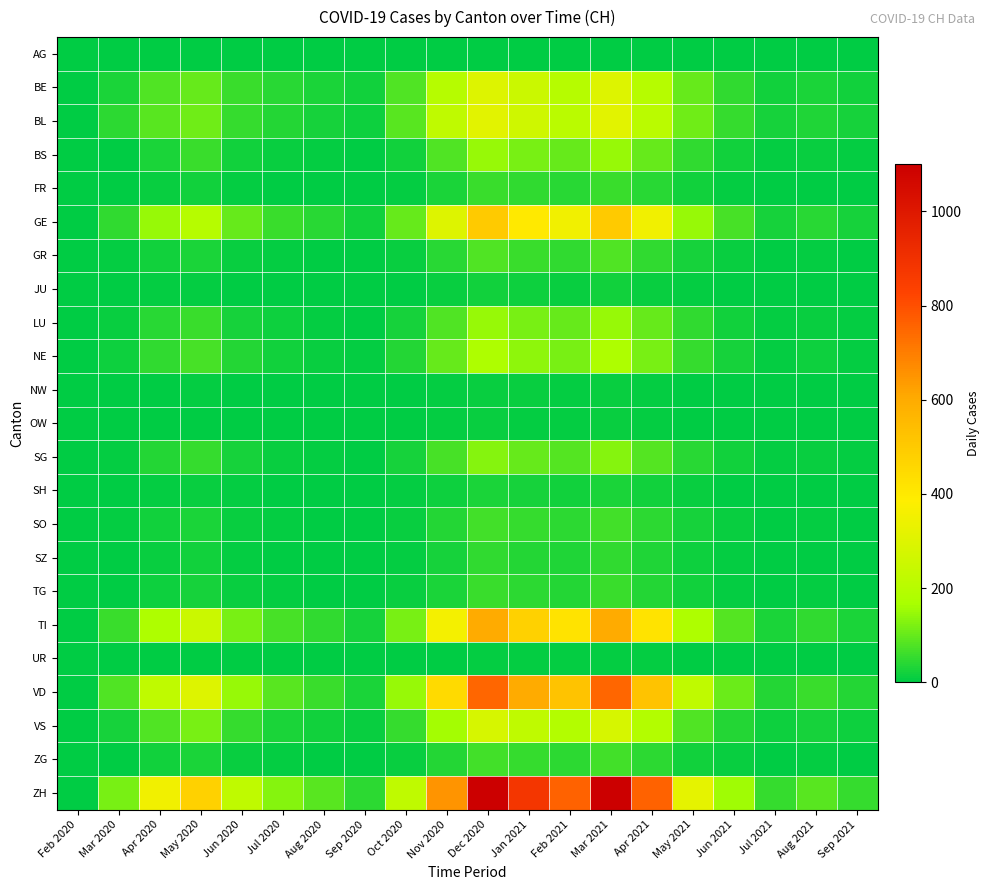

At May 2021, list the series in order from largest to smallest.

ZH, VD, TI, GE, BL, BE, VS, NE, BS, LU, SG, GR, SO, FR, ZG, TG, SZ, SH, JU, NW, OW, UR, AG